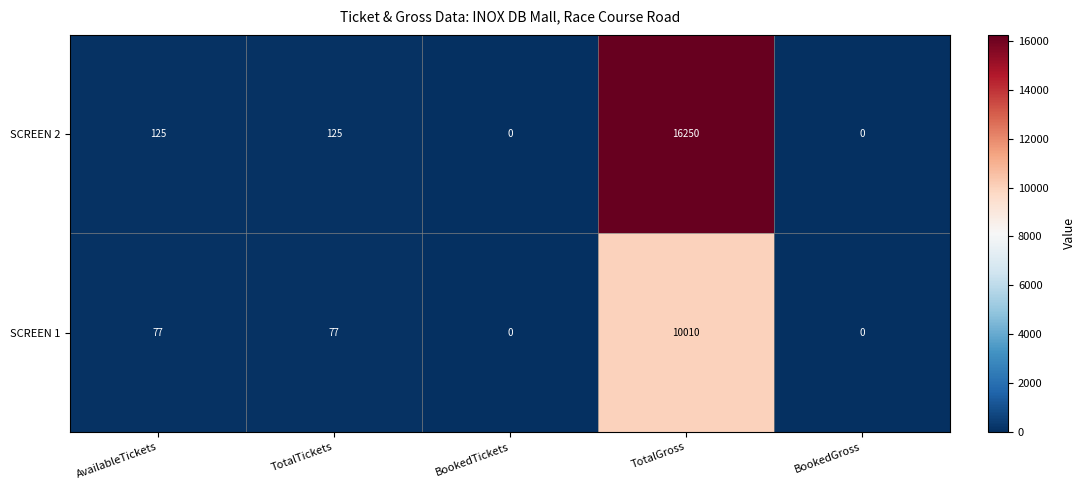

What is the sum of the SCREEN 2 values at TotalGross and BookedTickets?

16250